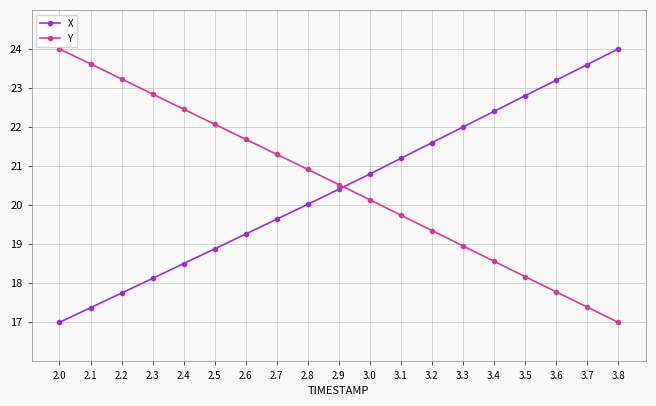

Is it true that Y equals 22.1 at 2.5?

True